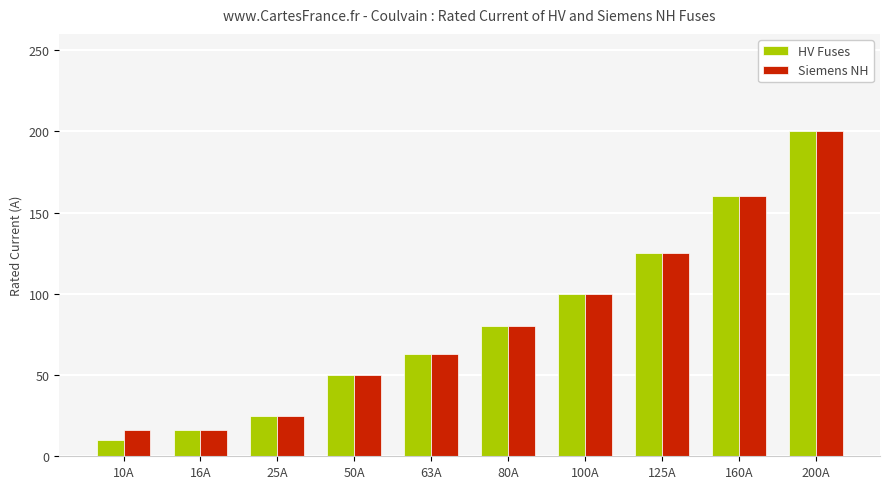

Count the number of categories in the chart.

10